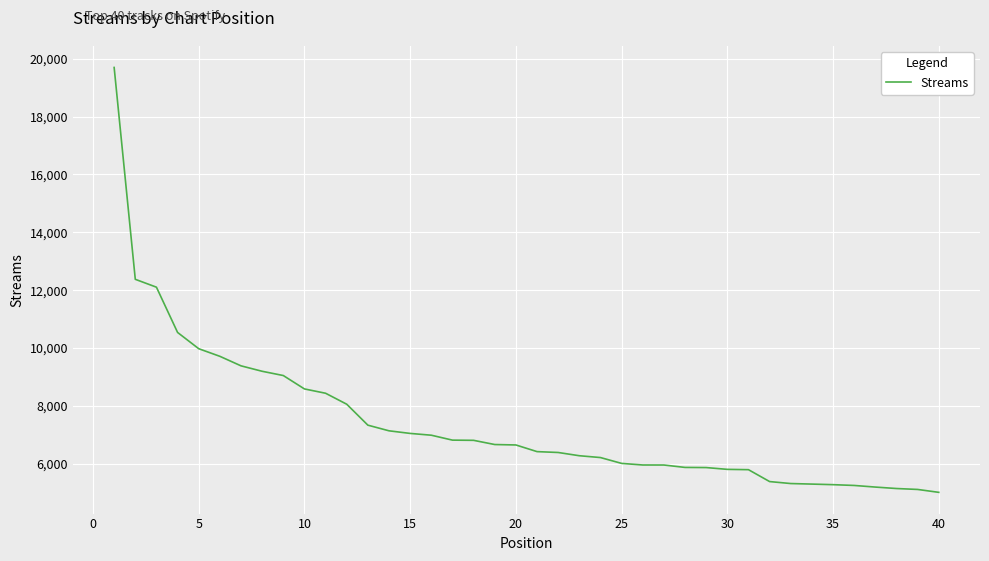

What is the minimum value shown in the chart?

5014